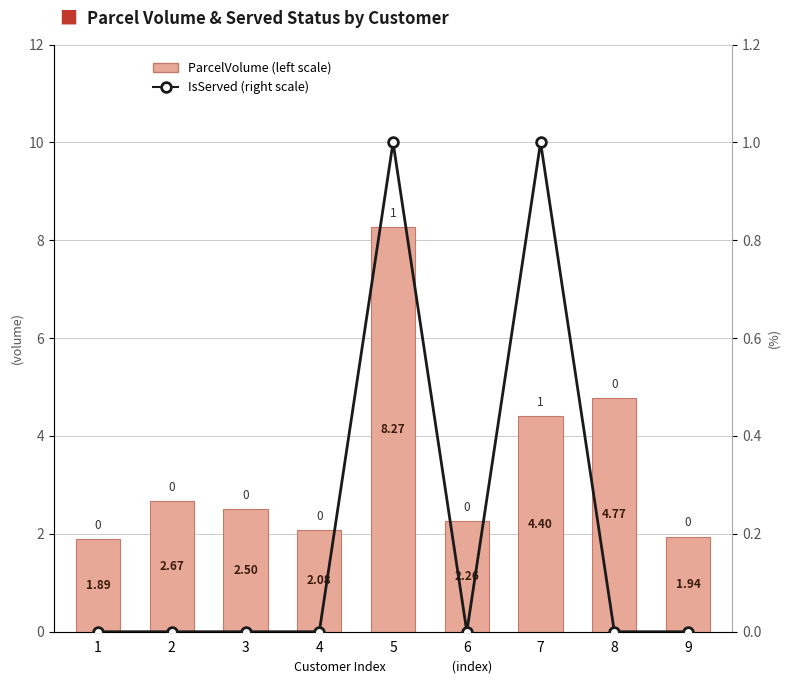

Is it true that ParcelVolume (left scale) equals 2.3 at 6?

True